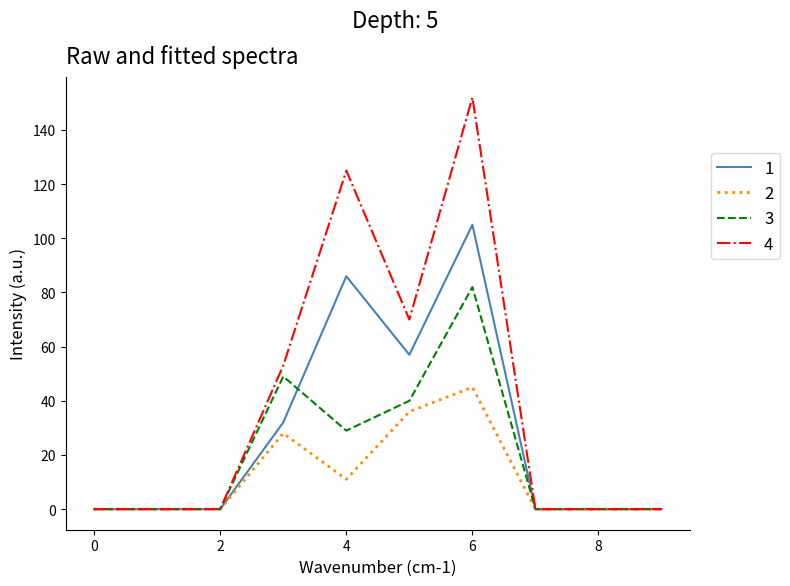

What is the maximum value shown in the chart?

152